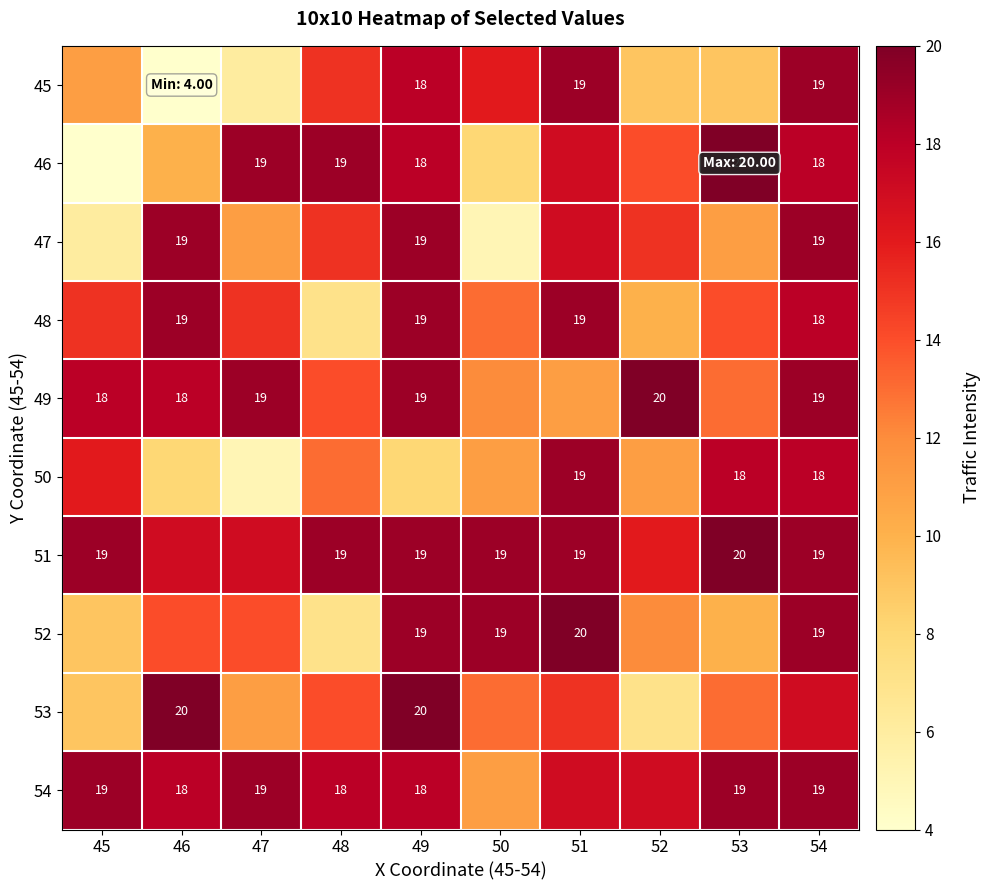

What is the total value across all series at 52?

131